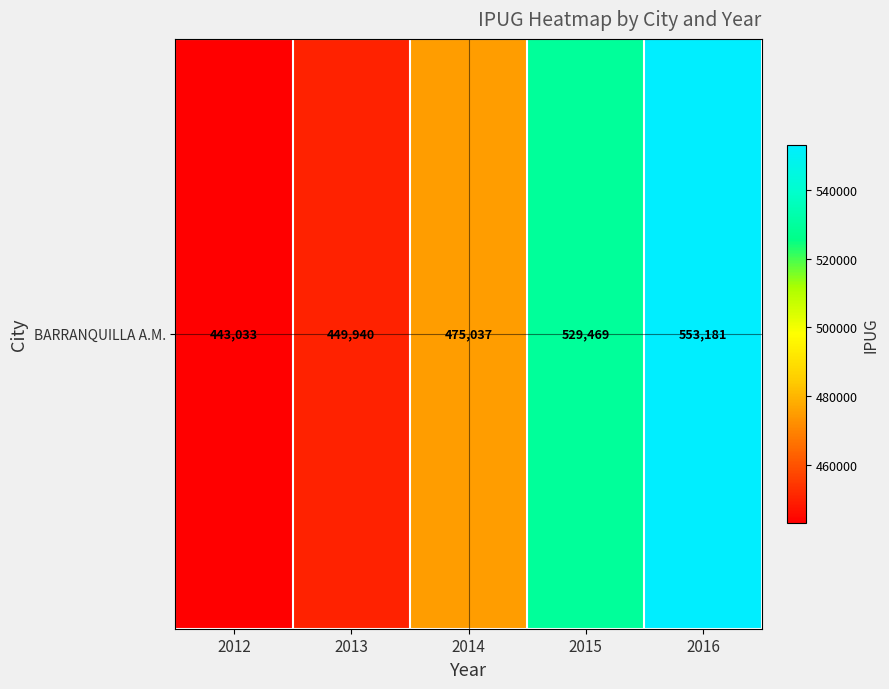

Reading left to right, list all the values displayed in this chart.

443033	449940	475037	529469	553181